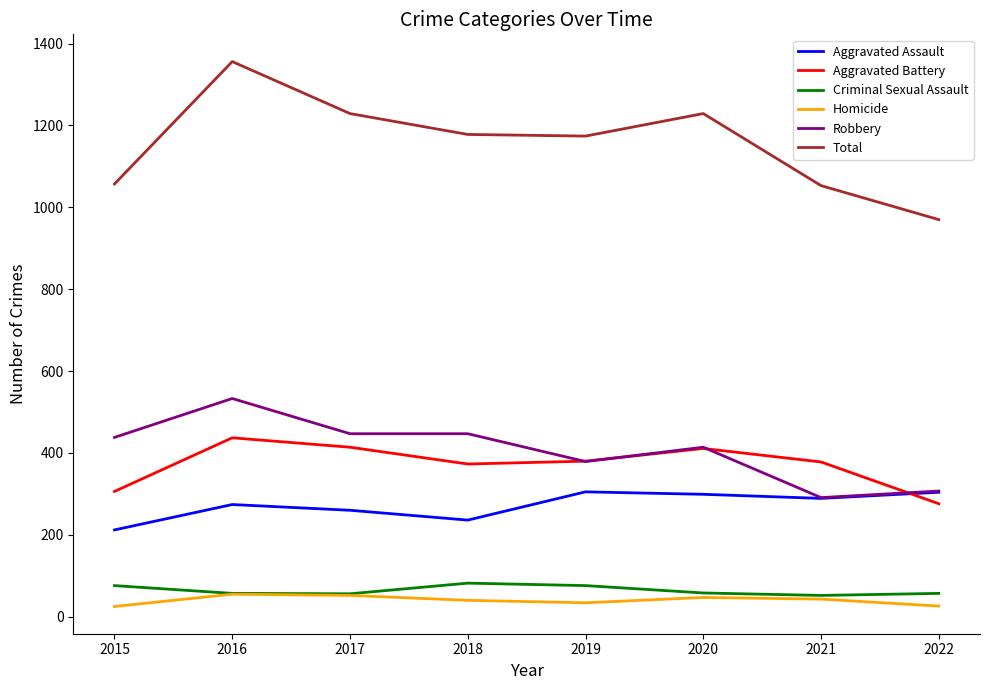

At how many categories does at least one series exceed 1330?

1